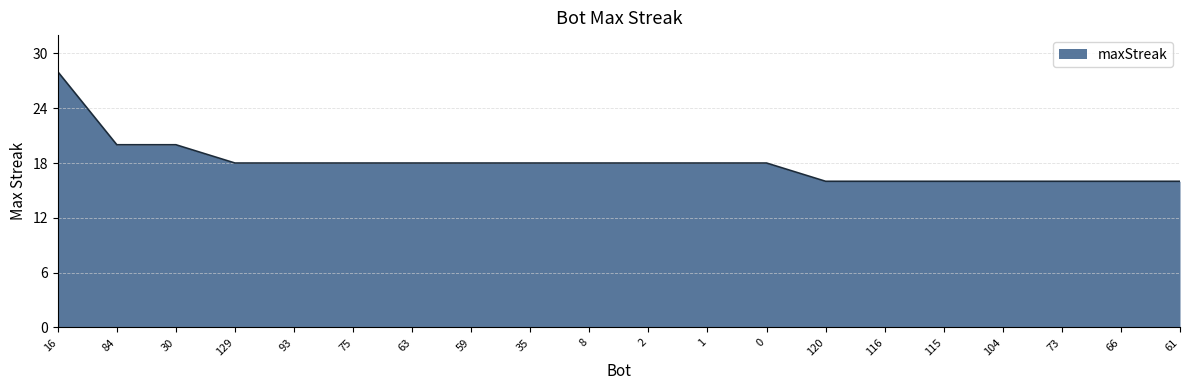

What is the change in value from 84 to 35?

-2